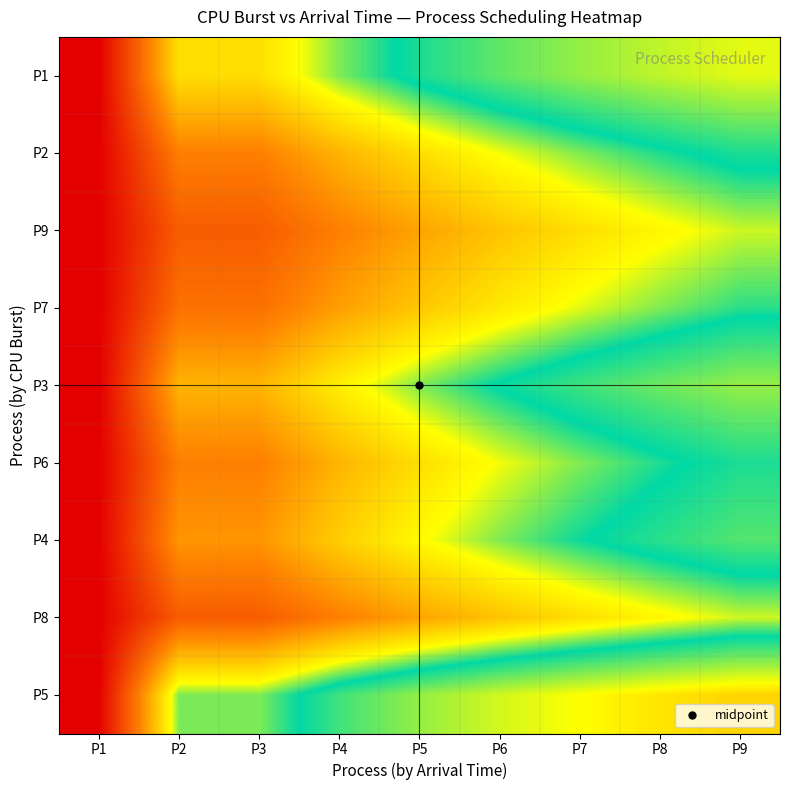

Reading left to right, what are all the values shown in this chart?

P1: P1=0.0	P2=0.4	P3=0.4	P4=0.5	P5=0.6	P6=0.6	P7=0.7	P8=0.7	P9=0.7
P2: P1=0.0	P2=0.2	P3=0.2	P4=0.3	P5=0.4	P6=0.5	P7=0.5	P8=0.5	P9=0.6
P9: P1=0.0	P2=0.2	P3=0.2	P4=0.2	P5=0.3	P6=0.4	P7=0.4	P8=0.4	P9=0.5
P7: P1=0.0	P2=0.2	P3=0.2	P4=0.3	P5=0.4	P6=0.4	P7=0.5	P8=0.5	P9=0.5
P3: P1=0.0	P2=0.3	P3=0.3	P4=0.4	P5=0.5	P6=0.6	P7=0.6	P8=0.6	P9=0.7
P6: P1=0.0	P2=0.2	P3=0.2	P4=0.3	P5=0.4	P6=0.5	P7=0.5	P8=0.5	P9=0.6
P4: P1=0.0	P2=0.3	P3=0.3	P4=0.4	P5=0.4	P6=0.5	P7=0.5	P8=0.6	P9=0.6
P8: P1=0.0	P2=0.2	P3=0.2	P4=0.2	P5=0.3	P6=0.4	P7=0.4	P8=0.4	P9=0.5
P5: P1=0.0	P2=0.5	P3=0.5	P4=0.6	P5=0.7	P6=0.7	P7=0.8	P8=0.8	P9=0.8